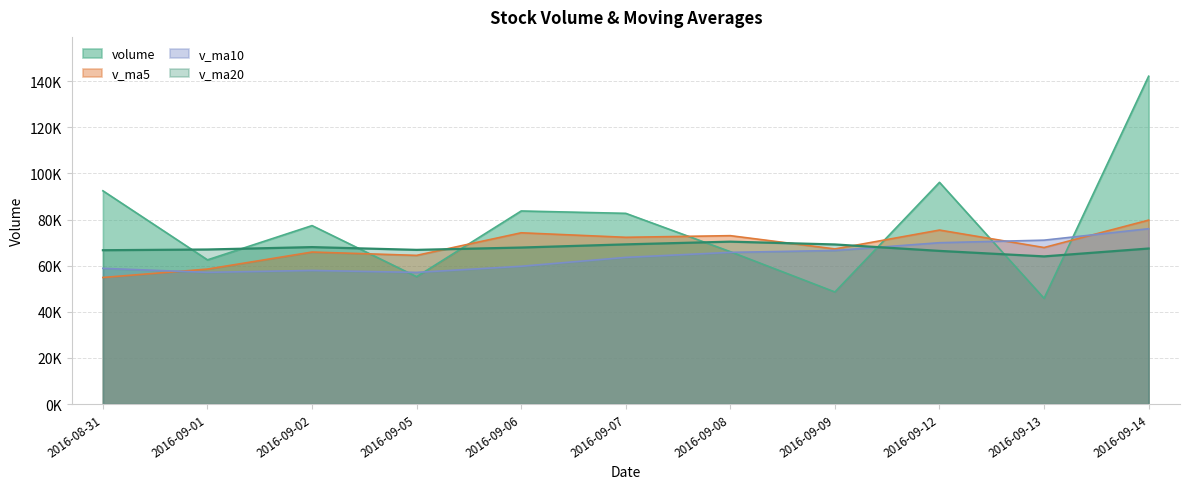

True or false: v_ma20 has more than 2 points higher than both neighbors.

False